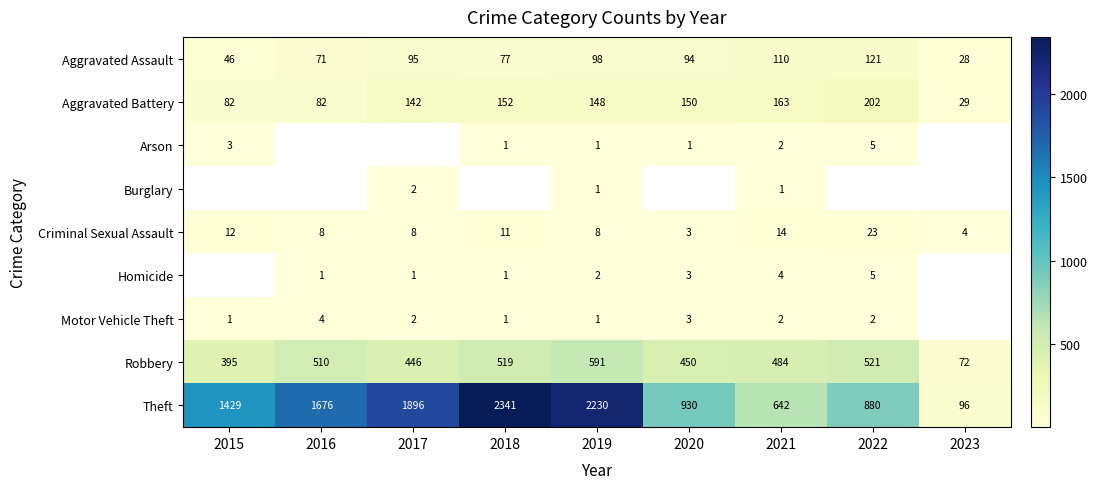

The value of Aggravated Assault at 2019 is 131. True or false?

False